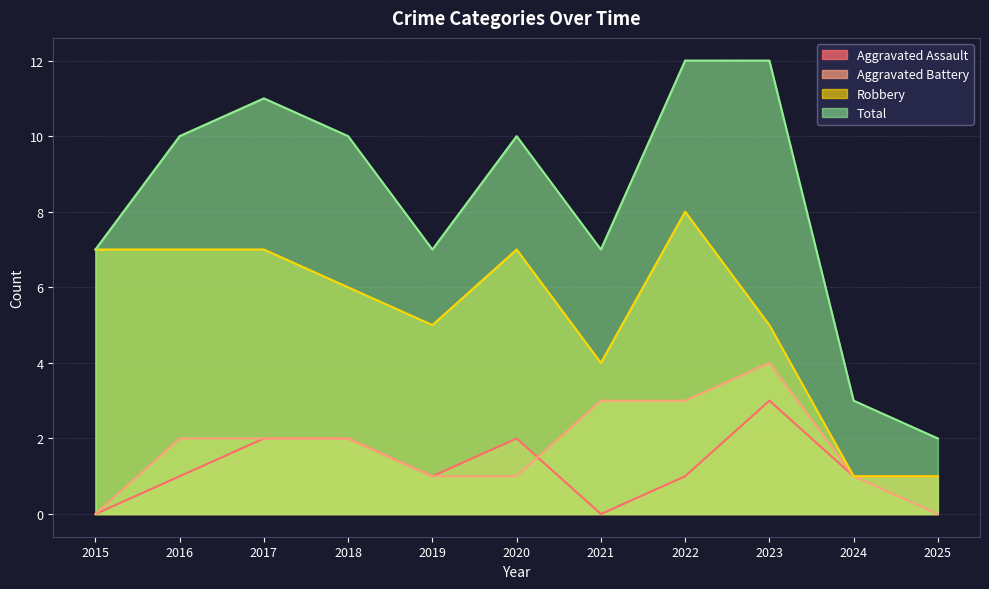

How many interior local peaks does the Total series have?

2